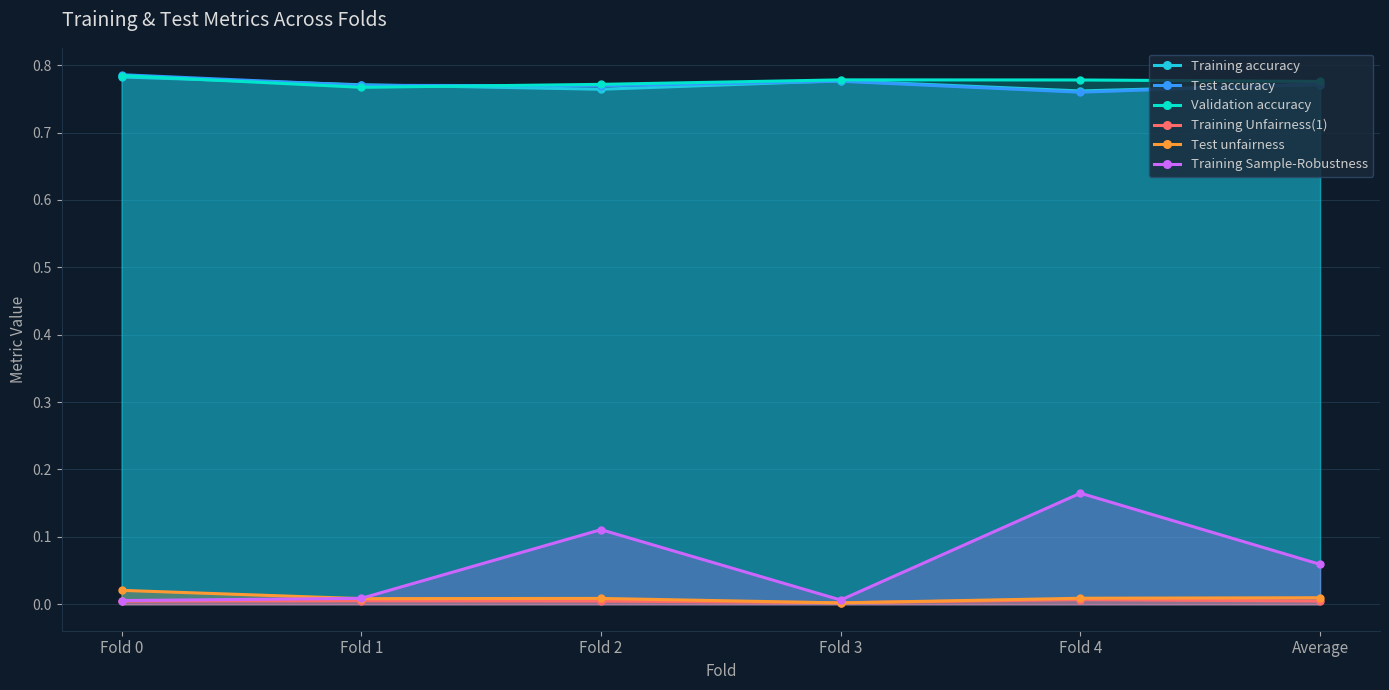

Count the Validation accuracy values in the range 0 to 1.

6